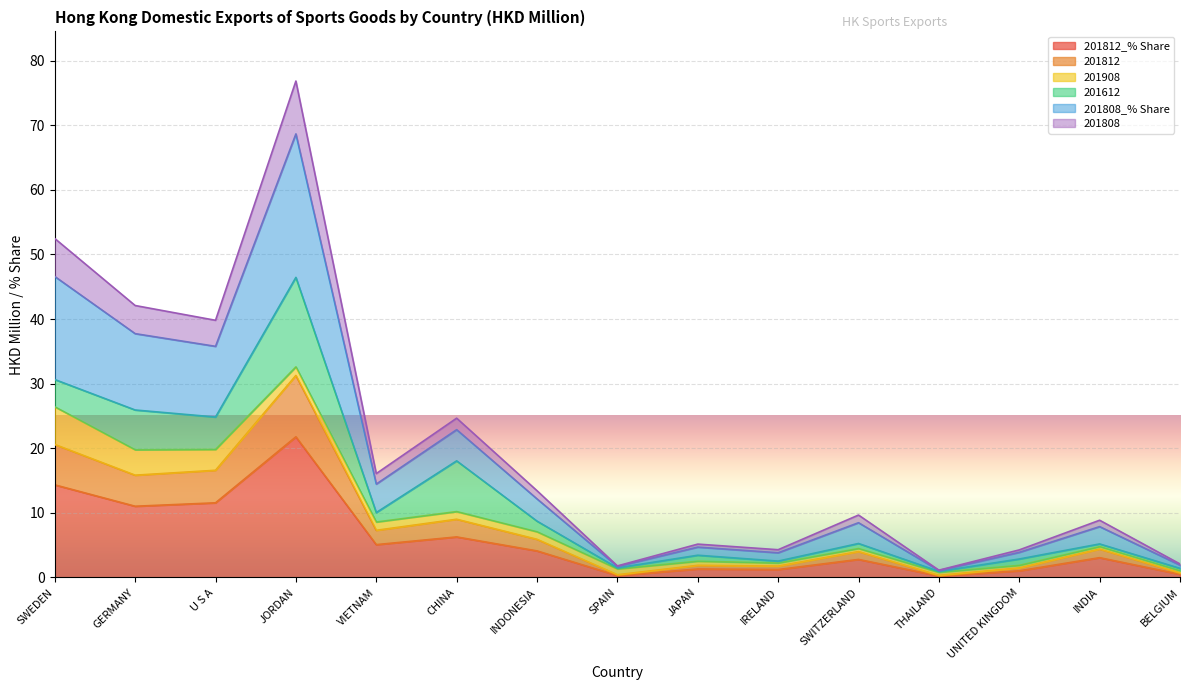

The value of 201808 at UNITED KINGDOM is 3.9. True or false?

True